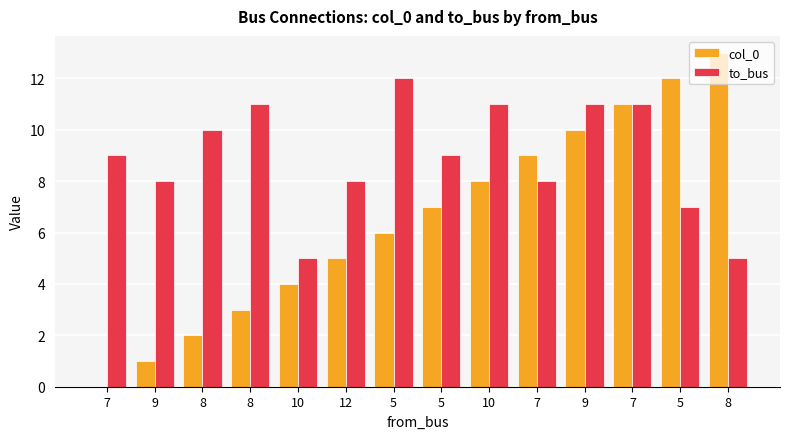

How many groups of bars are there?

14